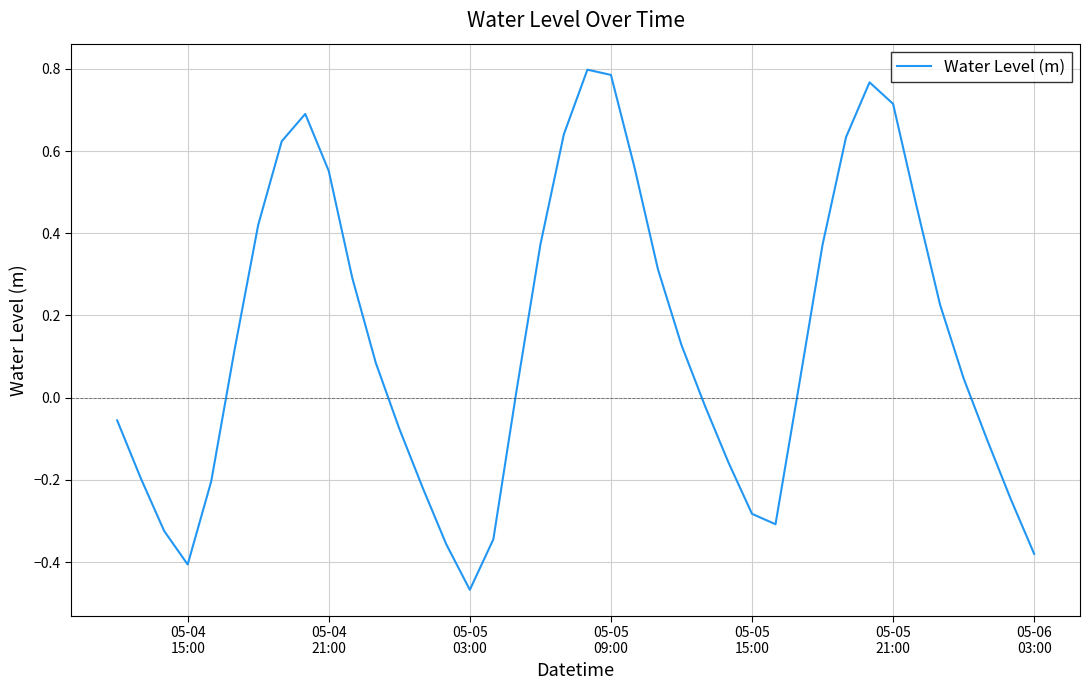

What is the difference between the maximum and minimum values?

1.3